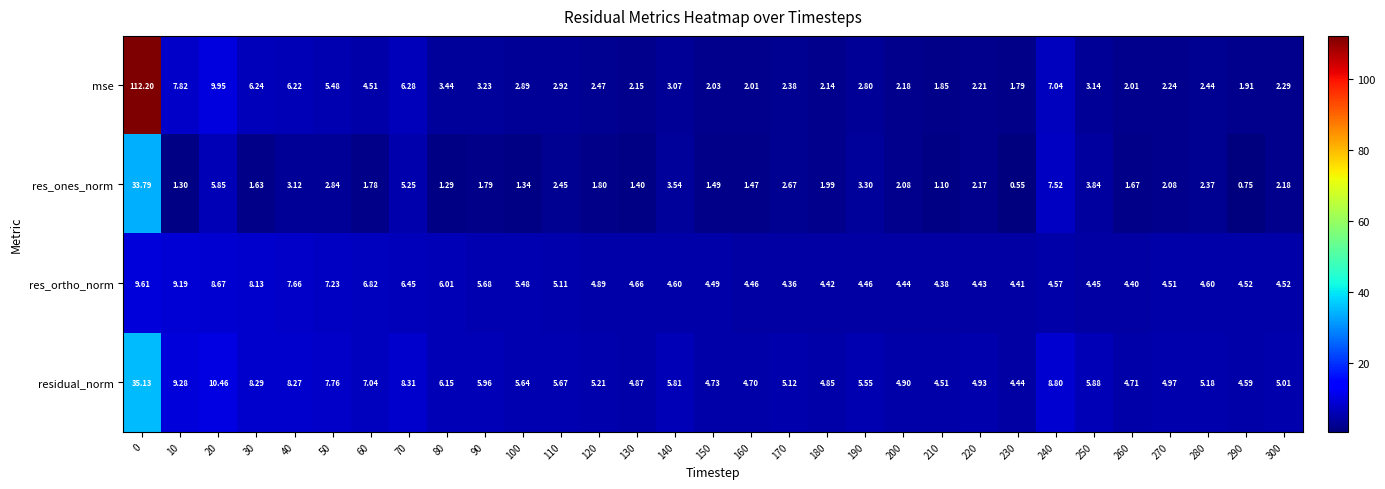

How many distinct data groups are displayed?

4